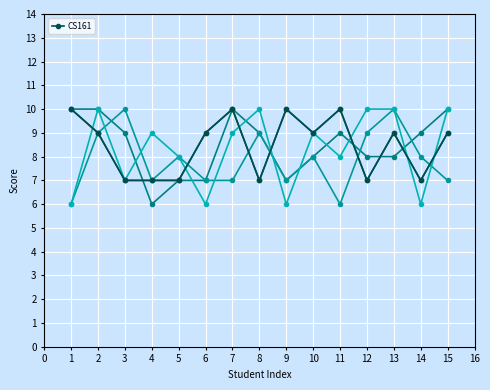

True or false: CS161 has a value of 7 at 4.

True